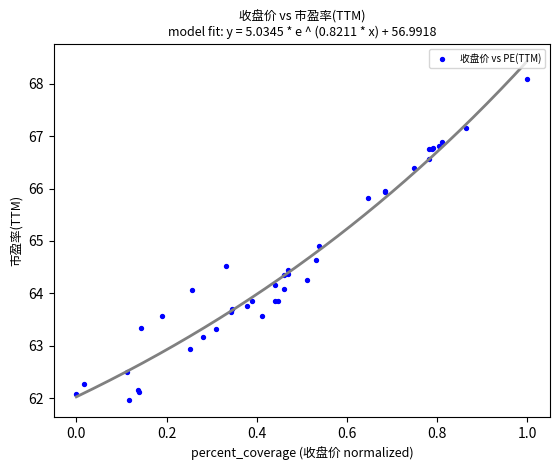

What Y value in the scatter plot is closest to 65?

64.9